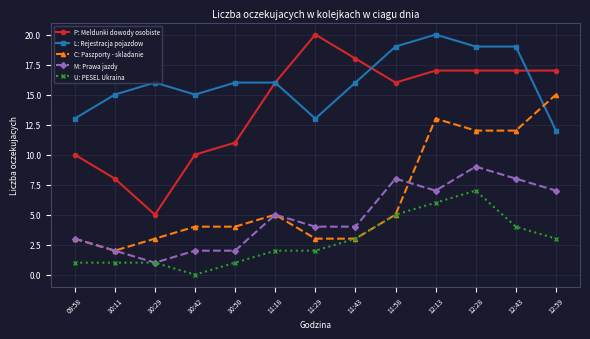

At which category is the sum across all series the highest?

12:28